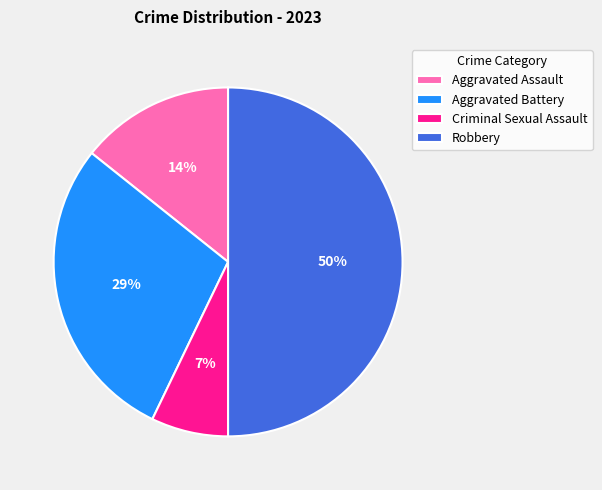

Does Criminal Sexual Assault account for over 50% of the chart?

No